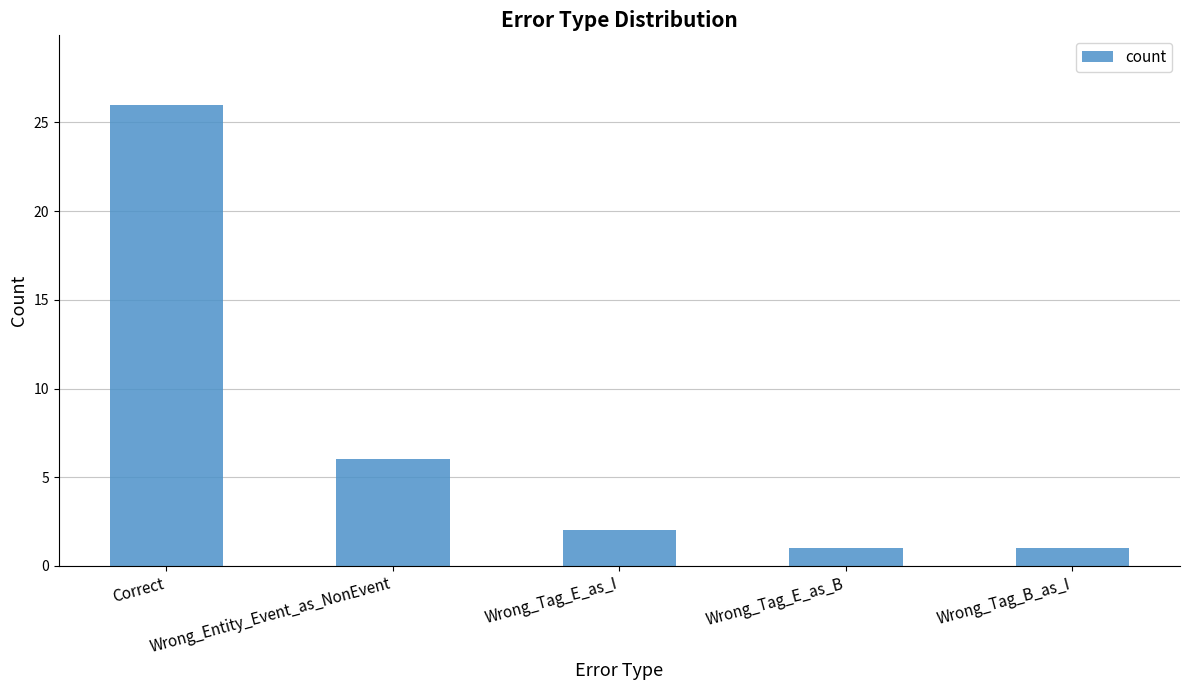

Reading right to left, extract all data points from this chart.

1	1	2	6	26